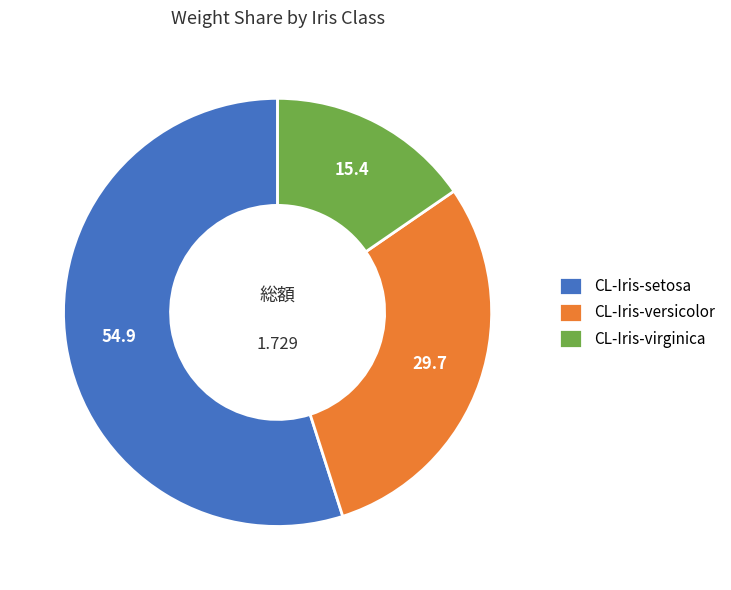

Between CL-Iris-virginica and CL-Iris-setosa, which is larger?

CL-Iris-setosa